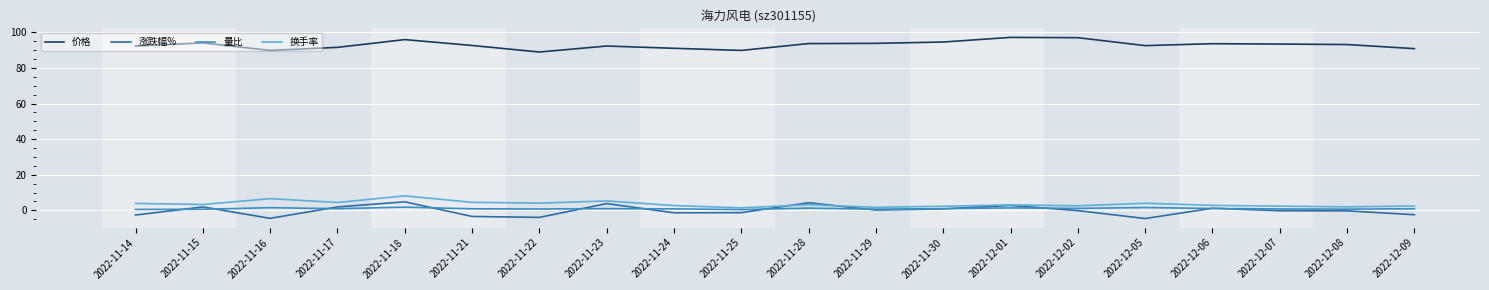

What is the smallest value displayed?

-4.6